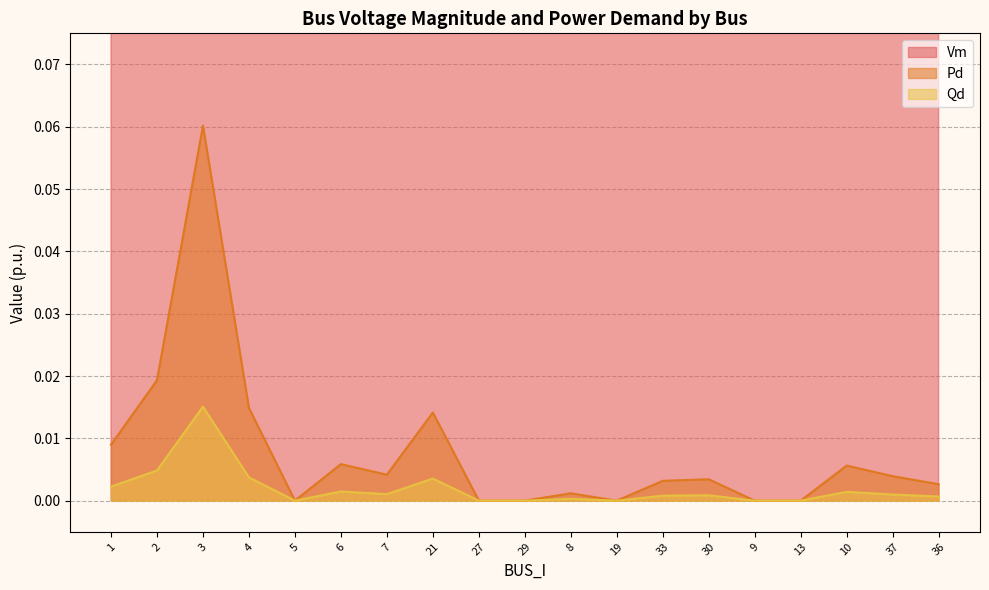

Reading right to left, what are all the values shown in this chart?

Vm: 36=1.0	37=1.0	10=1.0	13=1.0	9=1.0	30=1.0	33=1.0	19=1.0	8=1.0	29=1.0	27=1.0	21=1.0	7=1.0	6=1.0	5=1.0	4=1.0	3=1.0	2=1.0	1=1.0
Pd: 36=0.0	37=0.0	10=0.0	13=0.0	9=0.0	30=0.0	33=0.0	19=0.0	8=0.0	29=0.0	27=0.0	21=0.0	7=0.0	6=0.0	5=0.0	4=0.0	3=0.1	2=0.0	1=0.0
Qd: 36=0.0	37=0.0	10=0.0	13=0.0	9=0.0	30=0.0	33=0.0	19=0.0	8=0.0	29=0.0	27=0.0	21=0.0	7=0.0	6=0.0	5=0.0	4=0.0	3=0.0	2=0.0	1=0.0